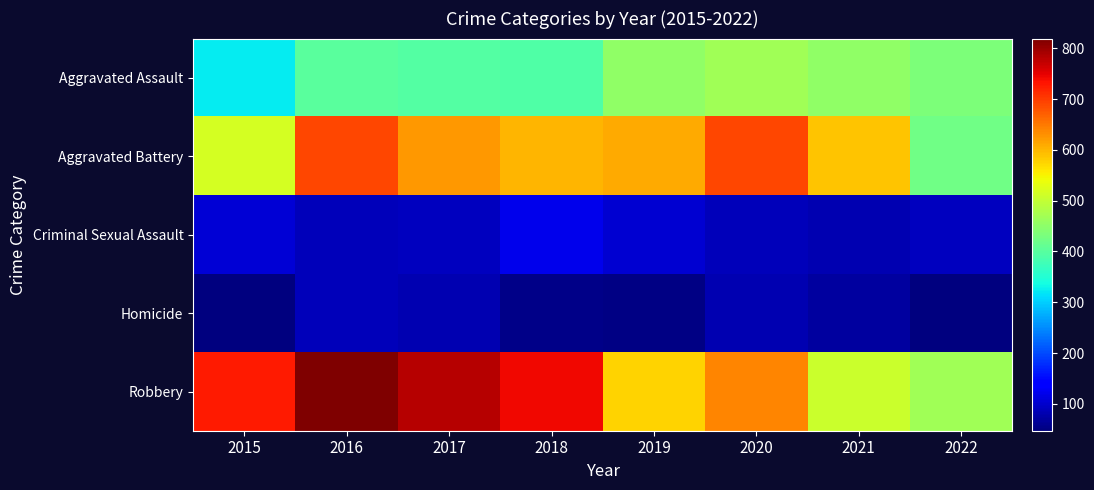

How many data points does each series have?

8